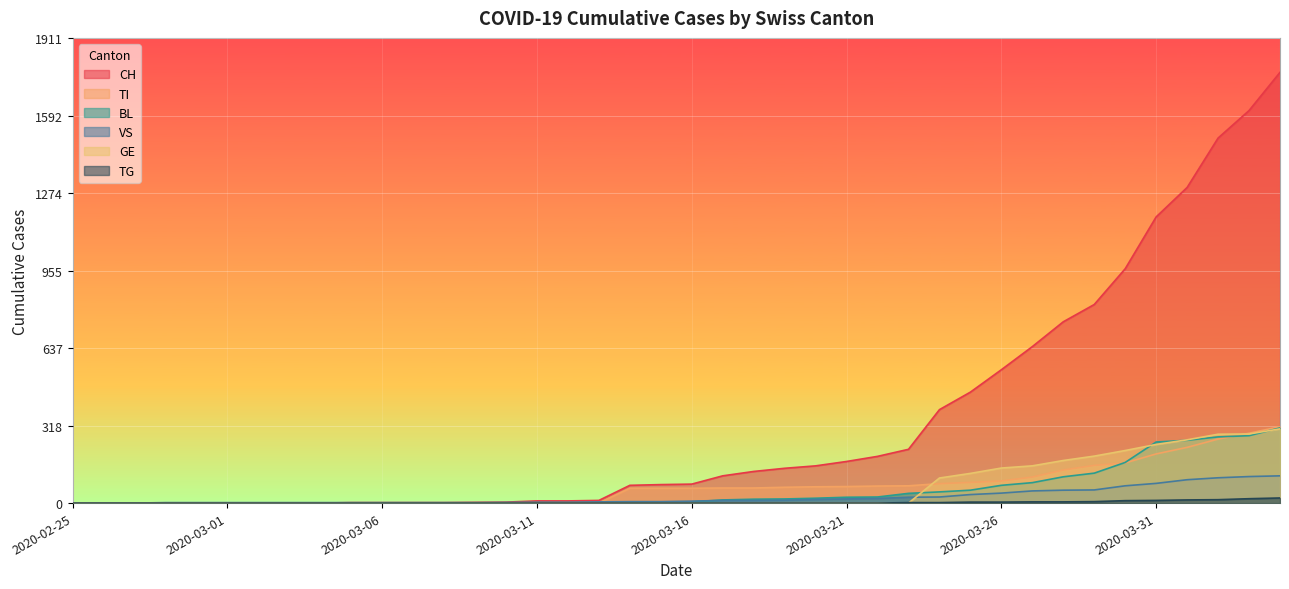

List the series in order of their peak value, highest first.

CH, TI, BL, GE, VS, TG